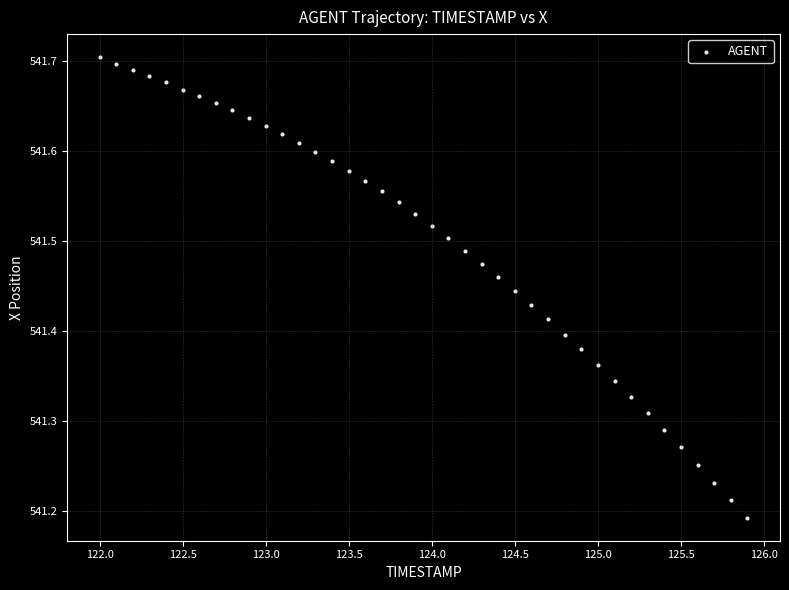

What is the range of Y values (max minus min)?

0.5